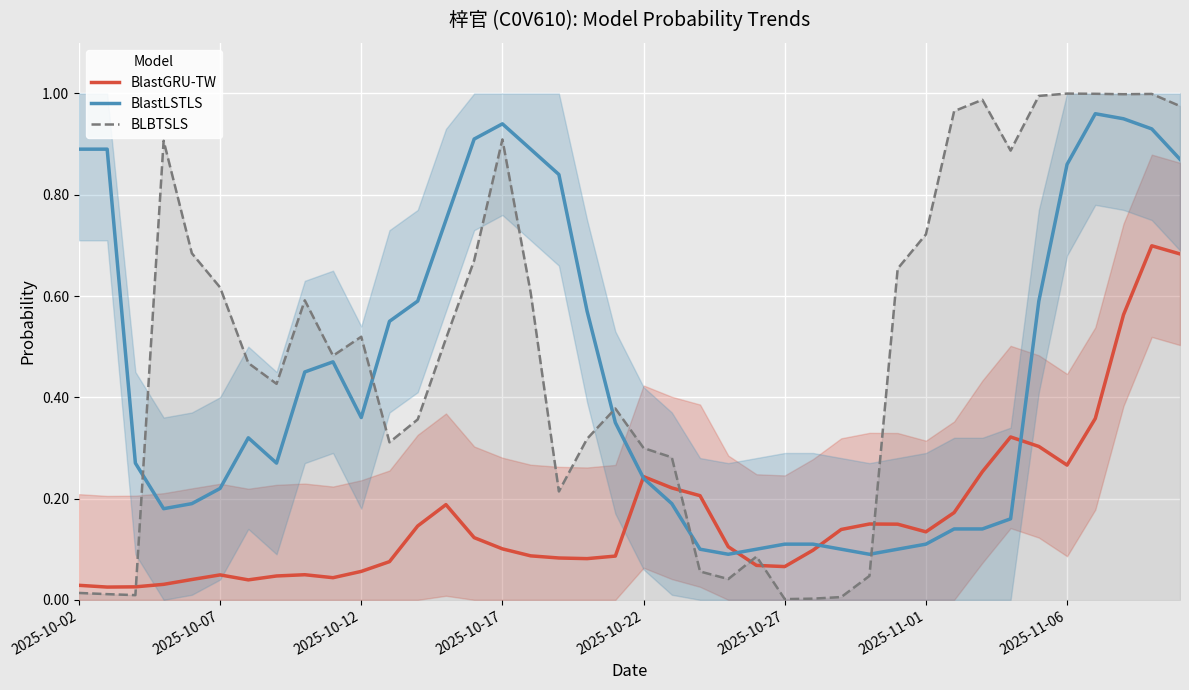

Rank the series by their average value, from highest to lowest.

BLBTSLS, BlastLSTLS, BlastGRU-TW